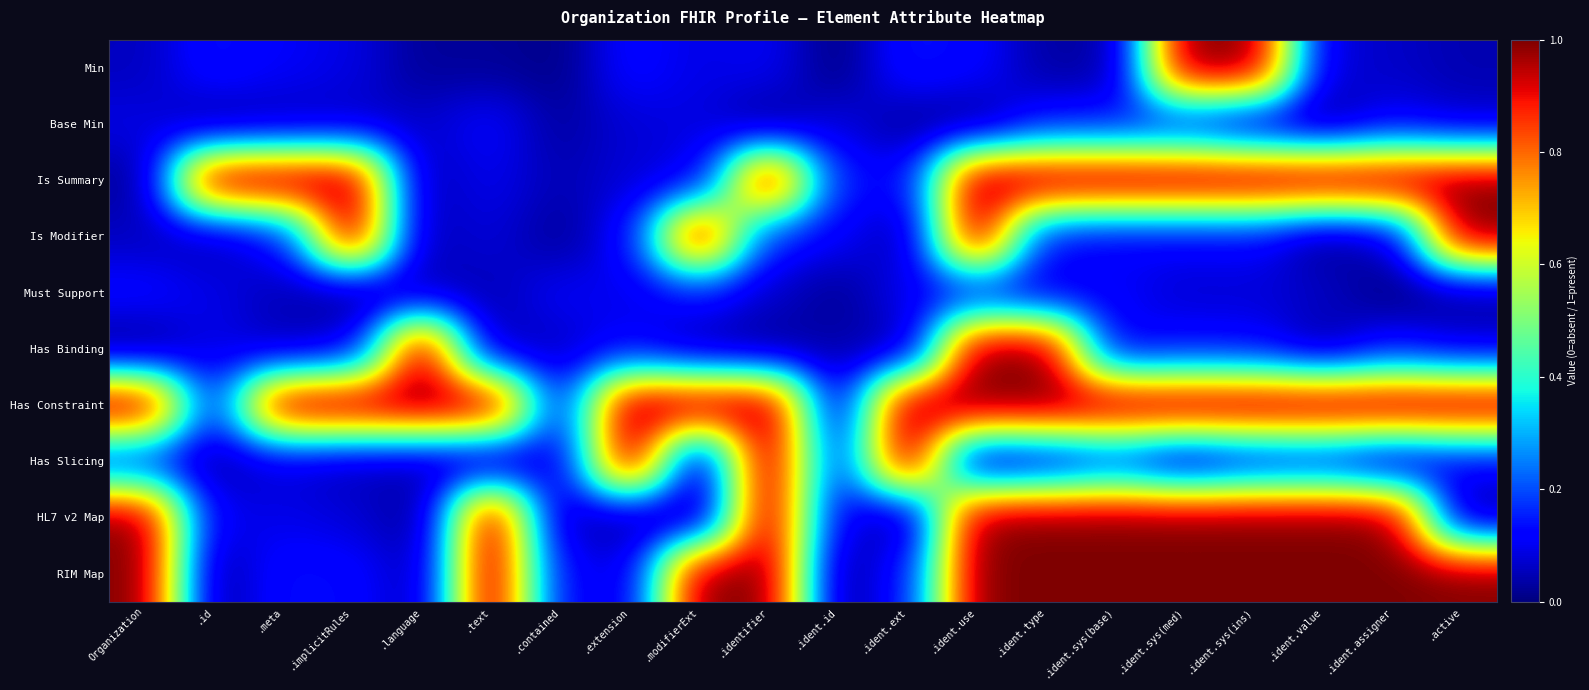

At which category is the sum across all series the highest?

.ident.use